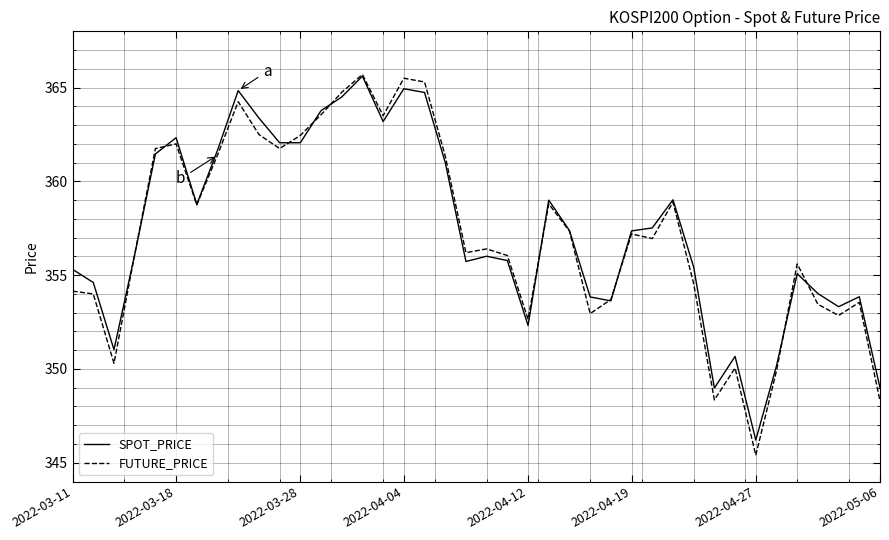

What is the average value of the FUTURE_PRICE series?

357.2